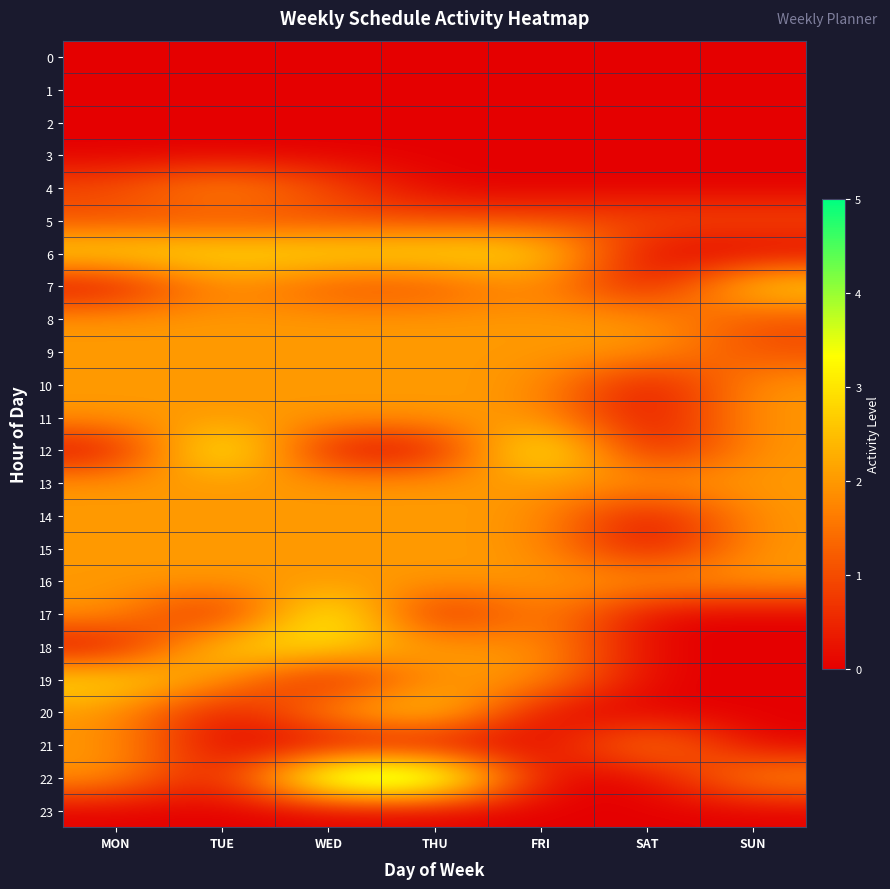

Rank the series by their maximum value, from lowest to highest.

0, 1, 2, 3, 23, 5, 4, 8, 9, 10, 11, 13, 14, 15, 16, 21, 6, 7, 18, 19, 20, 12, 17, 22